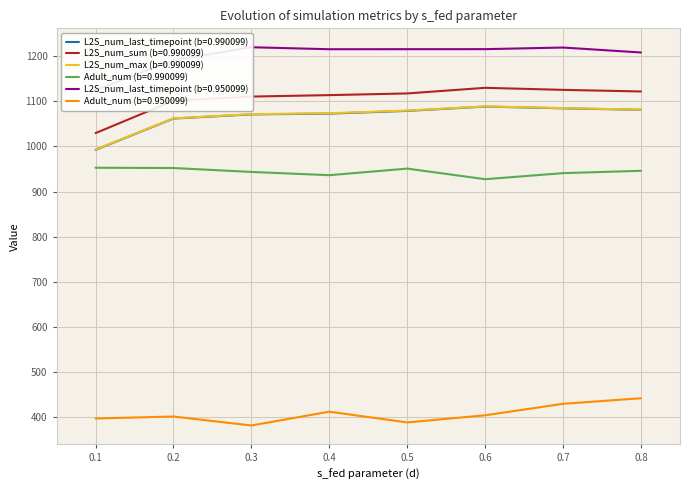

In L2S_num_last_timepoint (b=0.950099), how many points are higher than both neighbors (excluding endpoints)?

2